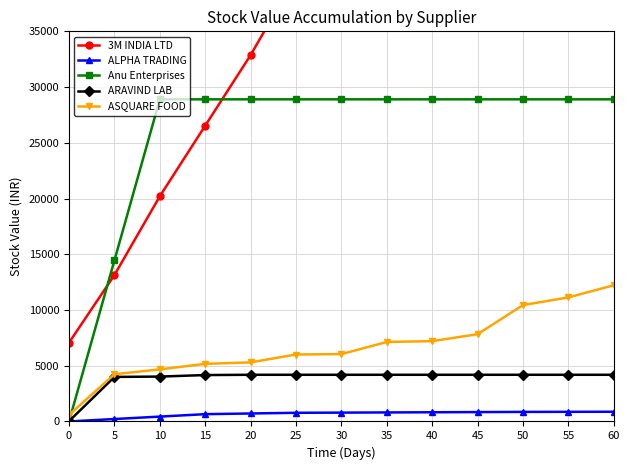

What is the sum of the ASQUARE FOOD values at 0 and 10?

5262.8